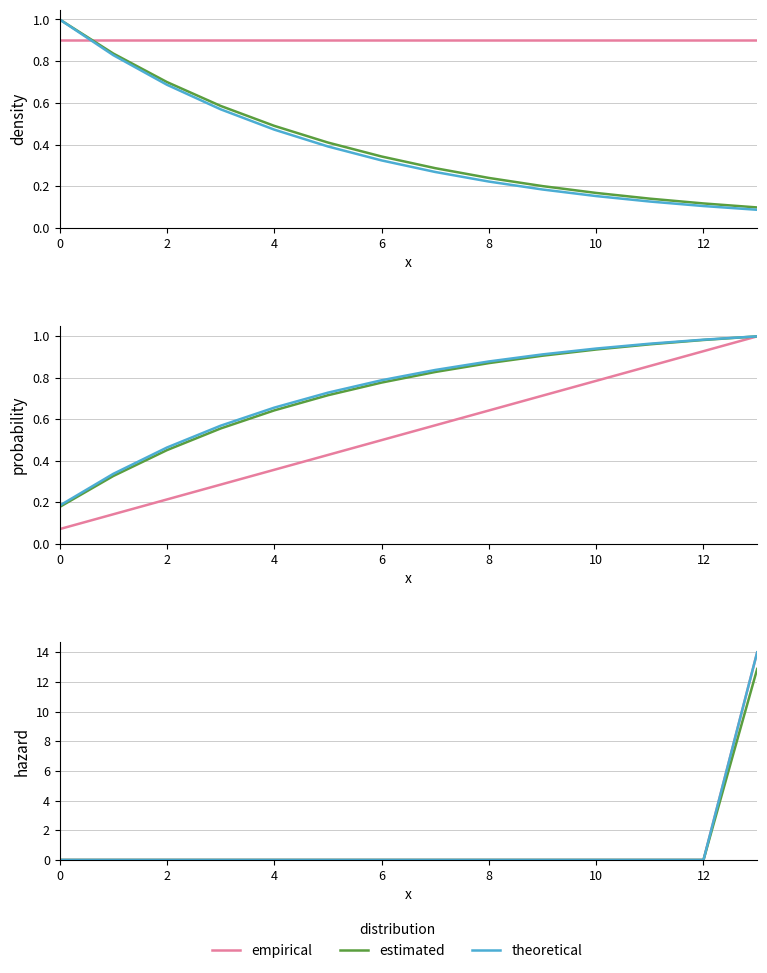

List the series in order of their peak value, lowest first.

estimated, theoretical, empirical